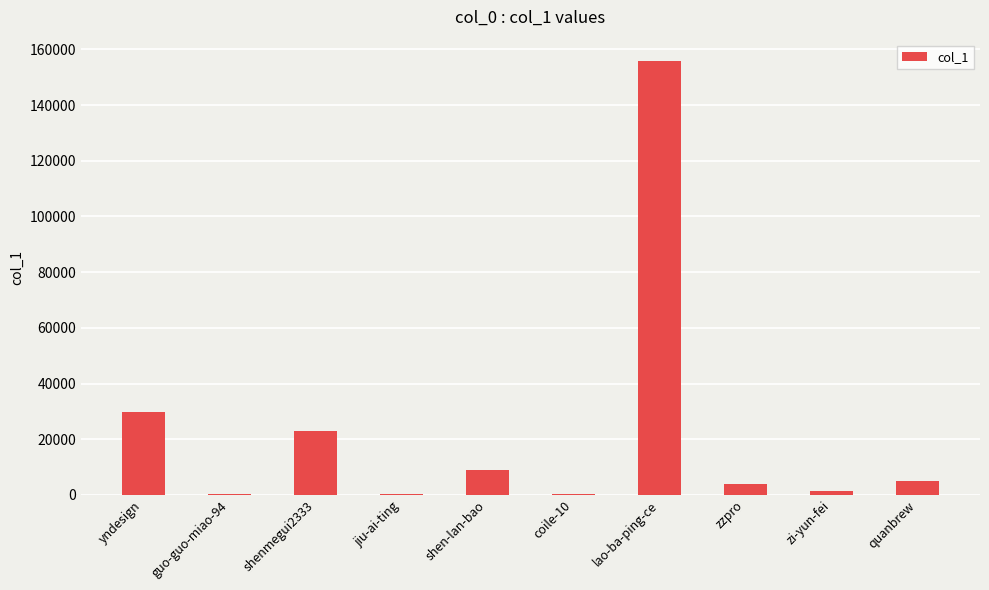

Which label corresponds to the largest value in the chart?

lao-ba-ping-ce